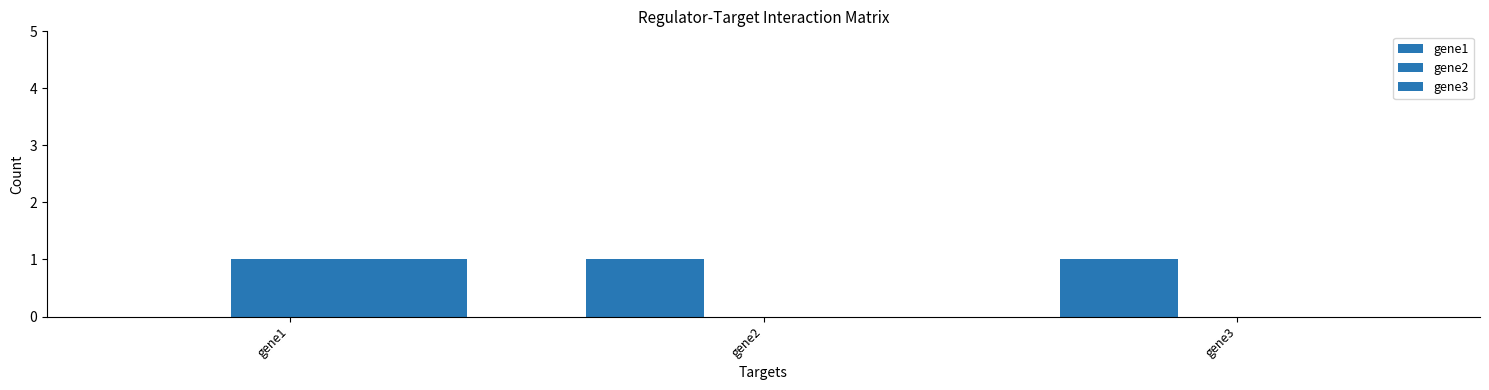

At which label does gene1 reach its minimum?

gene1